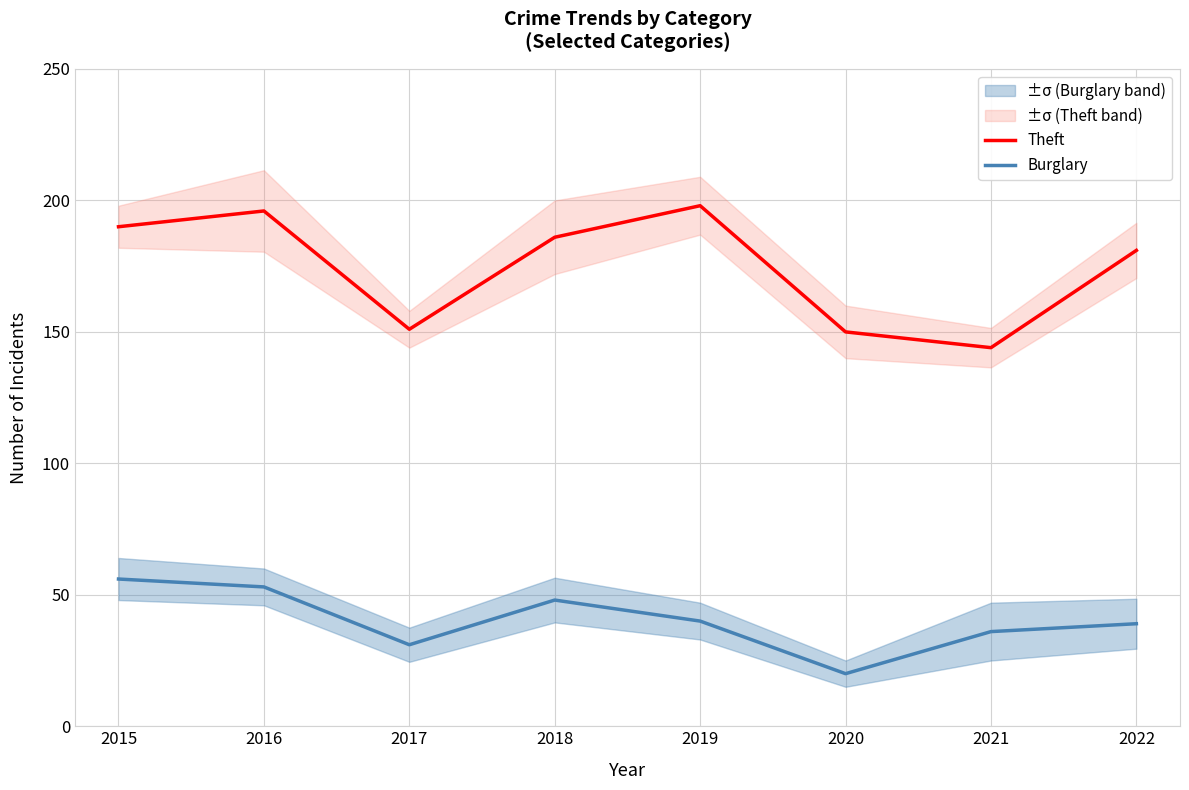

Which category has the lowest value across all series?

2020